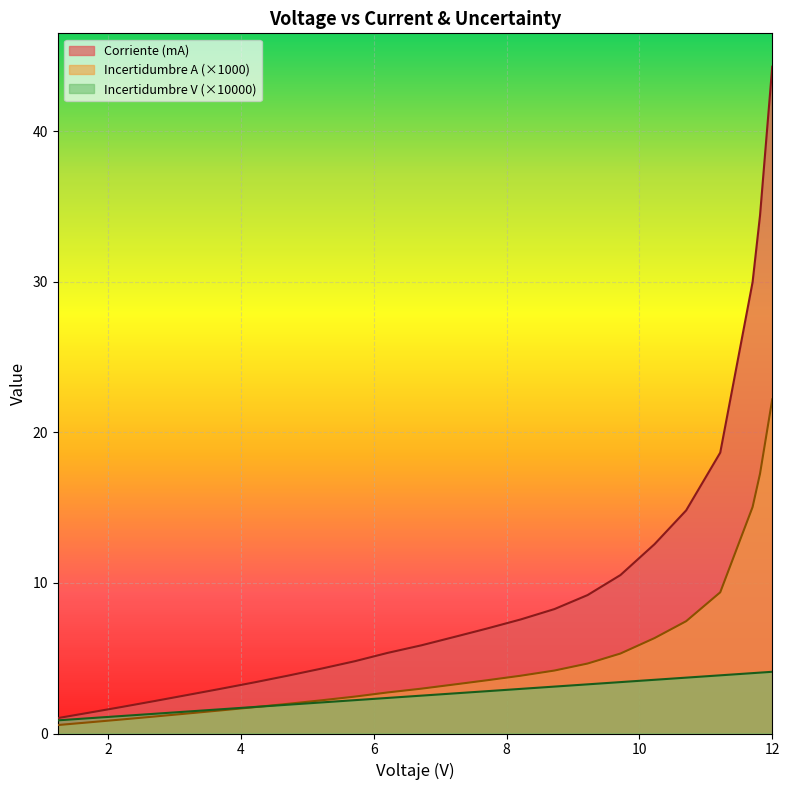

How many categories are shown in the chart?

24